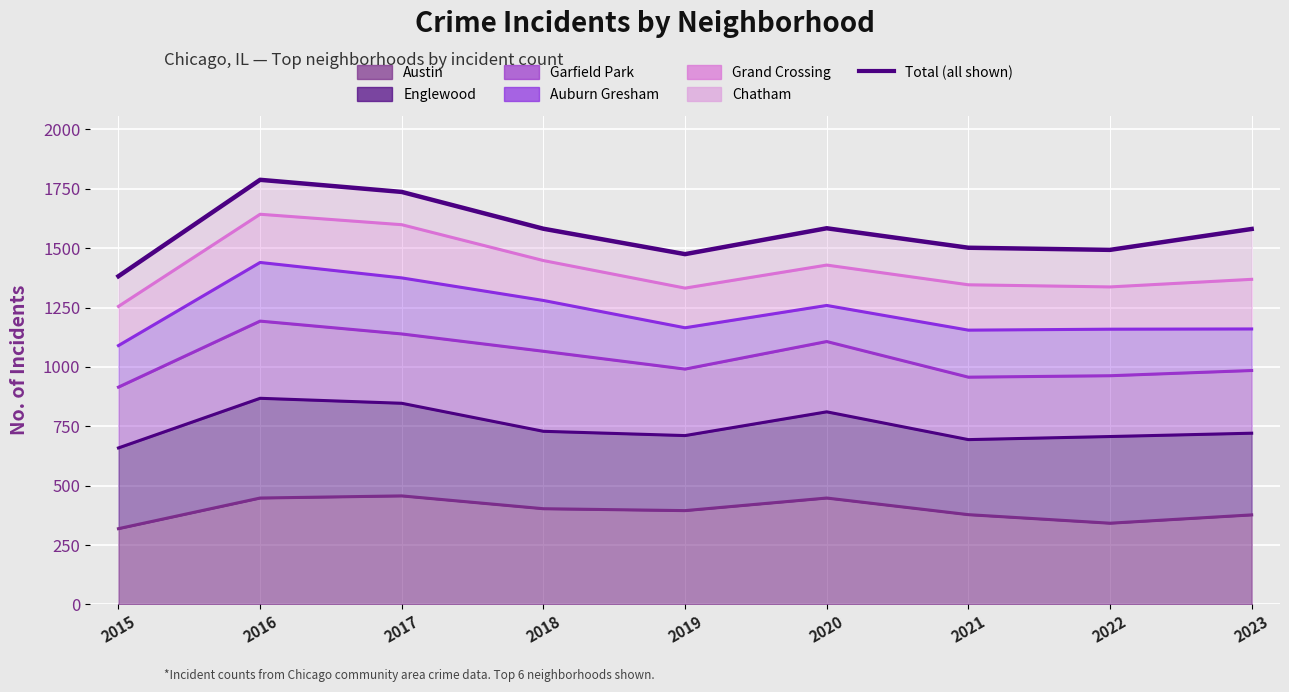

What is the value of the 2nd point from the left?

1788